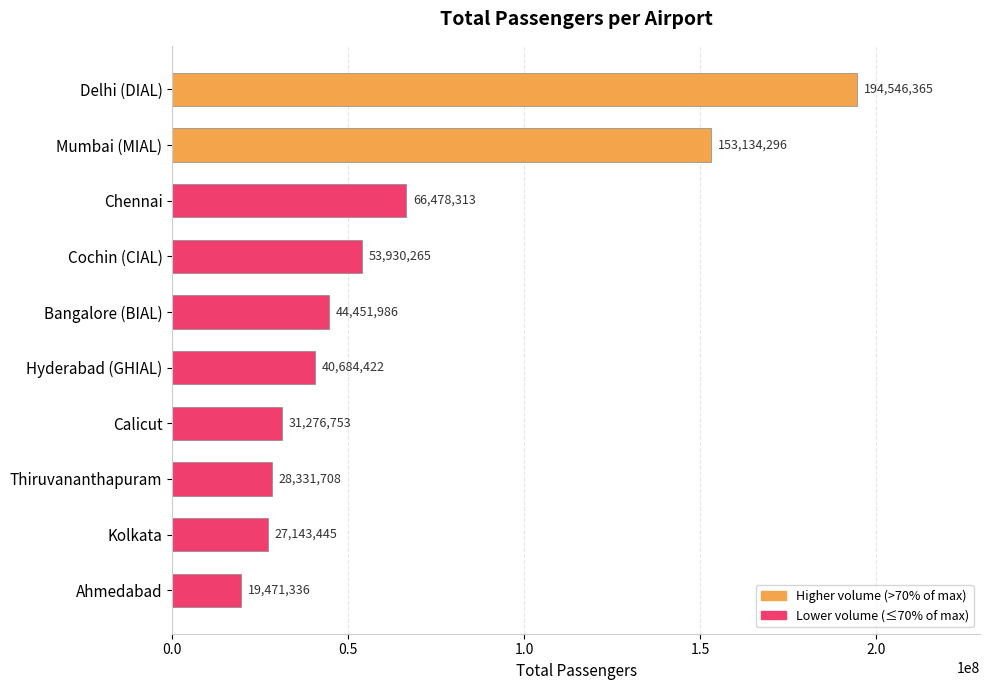

Reading top to bottom, what are all the values shown in this chart?

Delhi (DIAL)=194546365	Mumbai (MIAL)=153134296	Chennai=66478313	Cochin (CIAL)=53930265	Bangalore (BIAL)=44451986	Hyderabad (GHIAL)=40684422	Calicut=31276753	Thiruvananthapuram=28331708	Kolkata=27143445	Ahmedabad=19471336